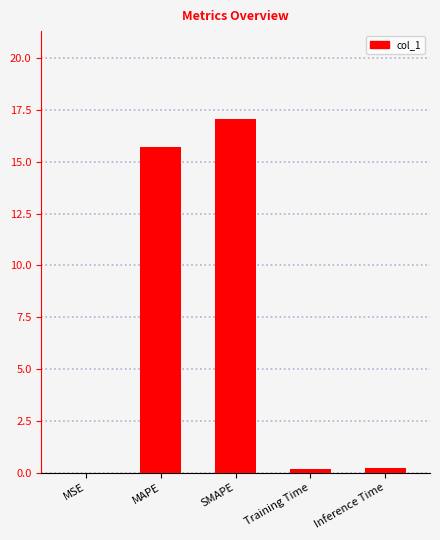

Which label corresponds to the largest value in the chart?

SMAPE